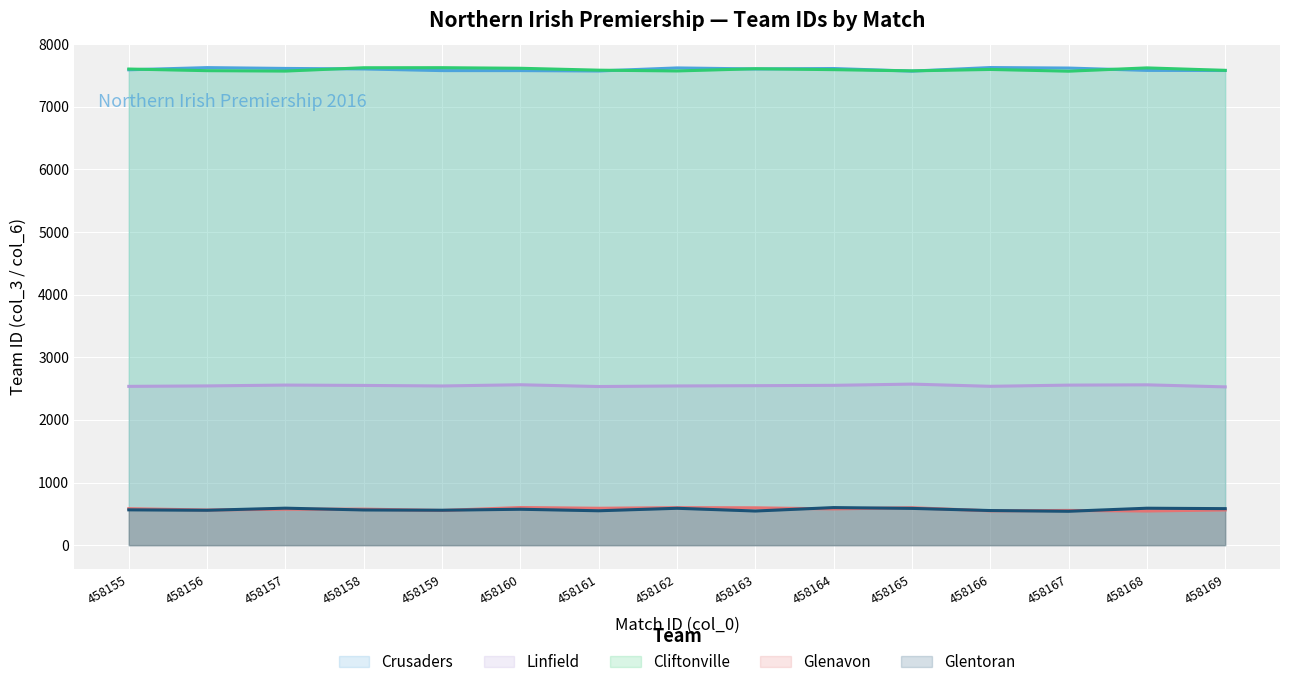

Which series has the largest total across all categories?

Crusaders